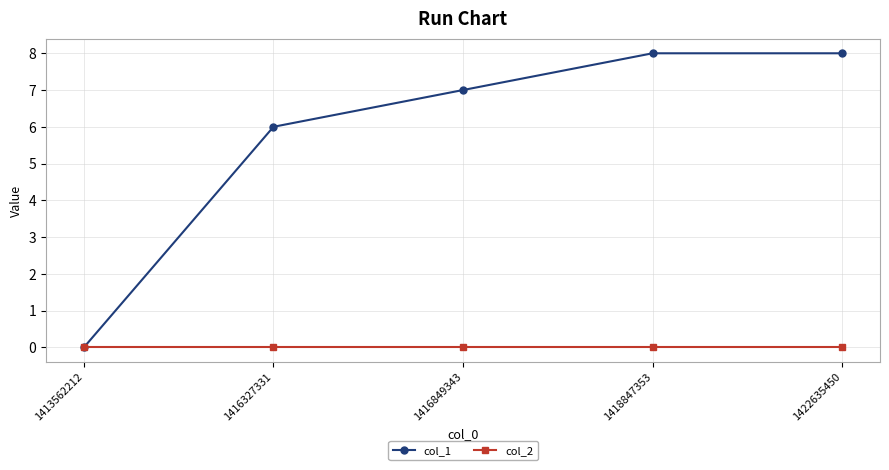

True or false: col_1 has a value of 8 at 1422635450.

True